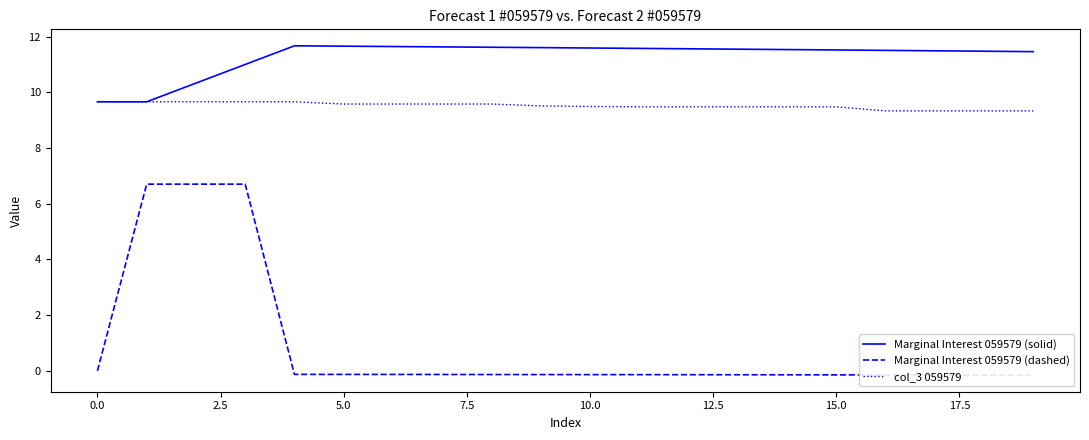

Is it true that col_3 059579 equals 13.5 at 10.0?

False